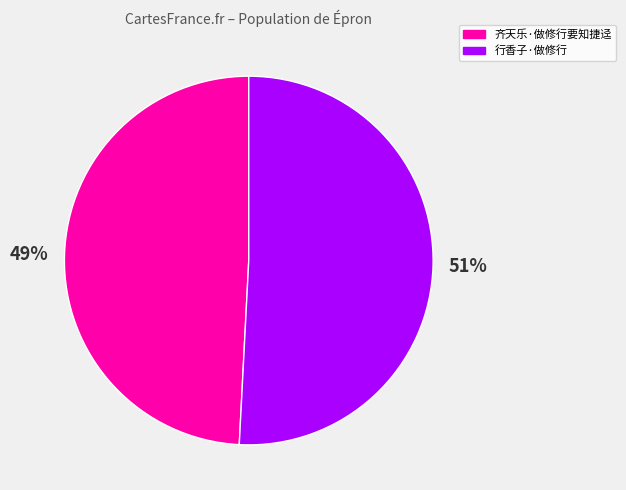

What is the majority slice?

行香子·做修行